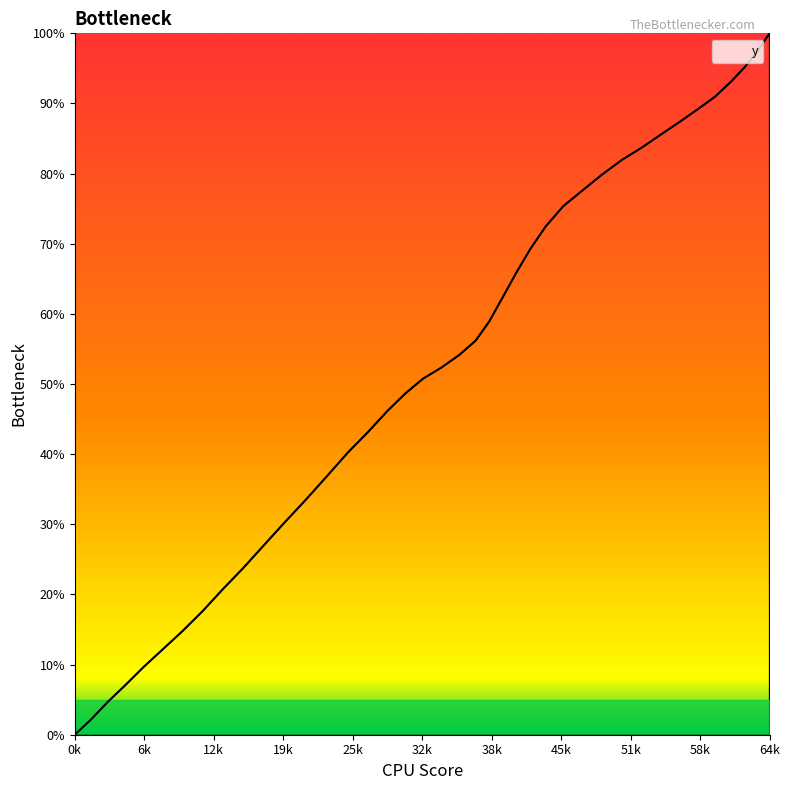

What is the maximum value shown in the chart?

100.0